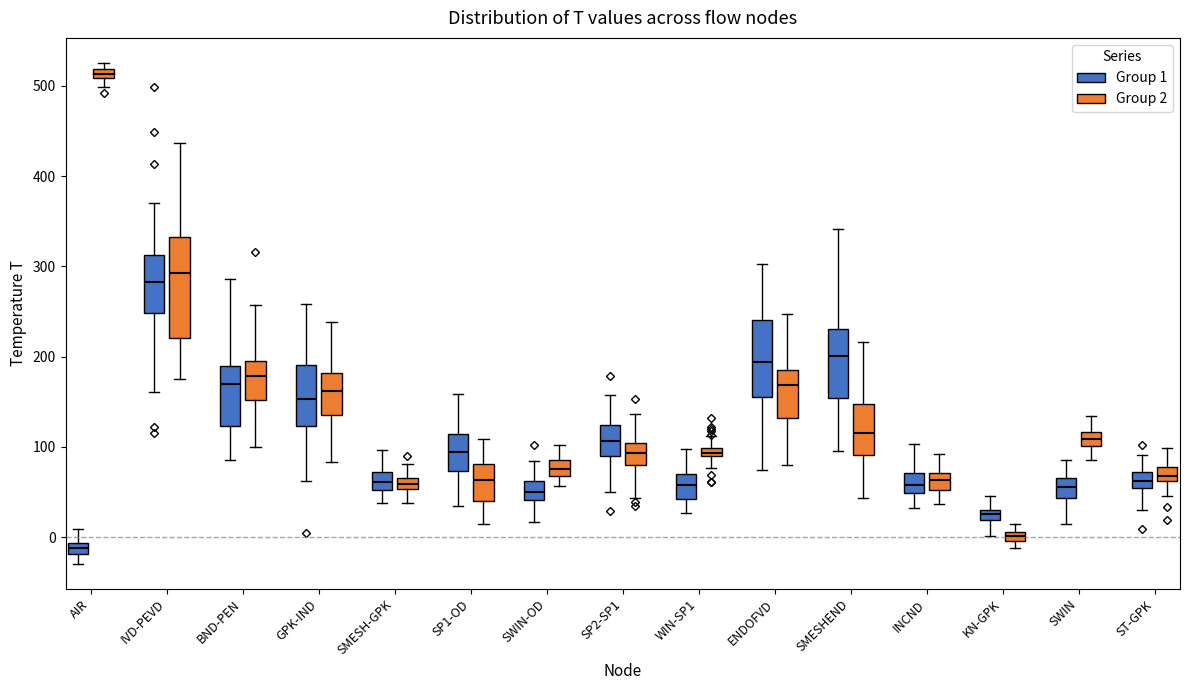

Comparing the boxes themselves (not the whiskers), which one is the tallest?

IVD-PEVD (Group 2)